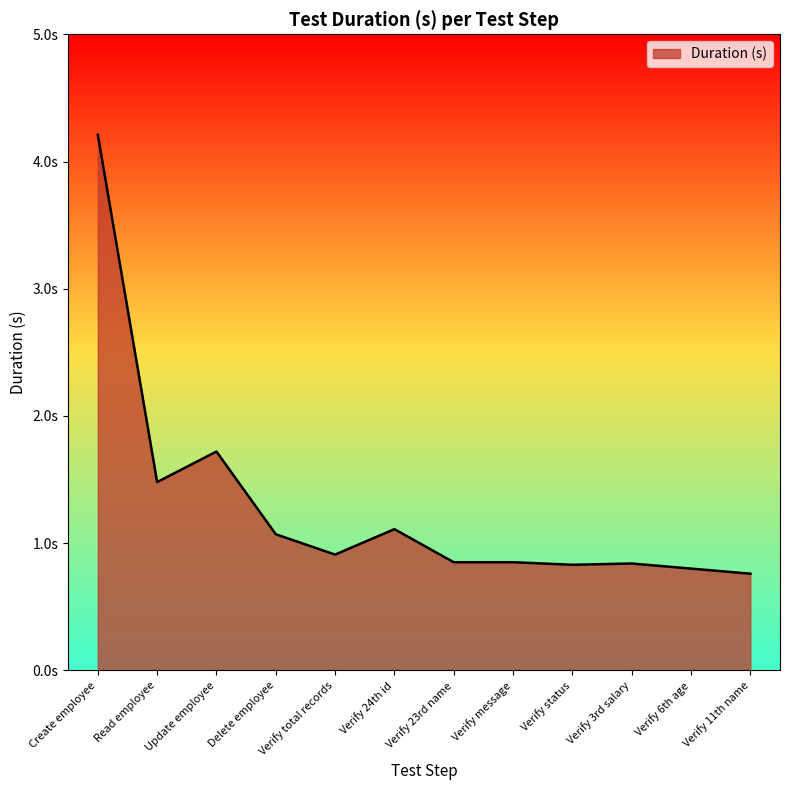

What is the greatest value displayed?

4.2